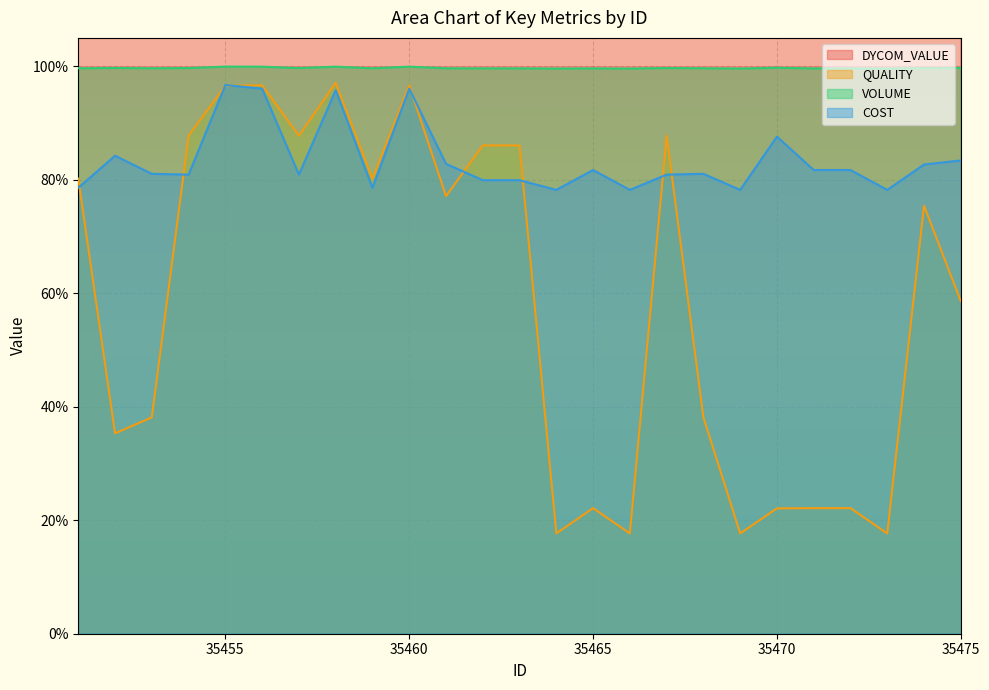

How many interior local valleys does the QUALITY series have?

8